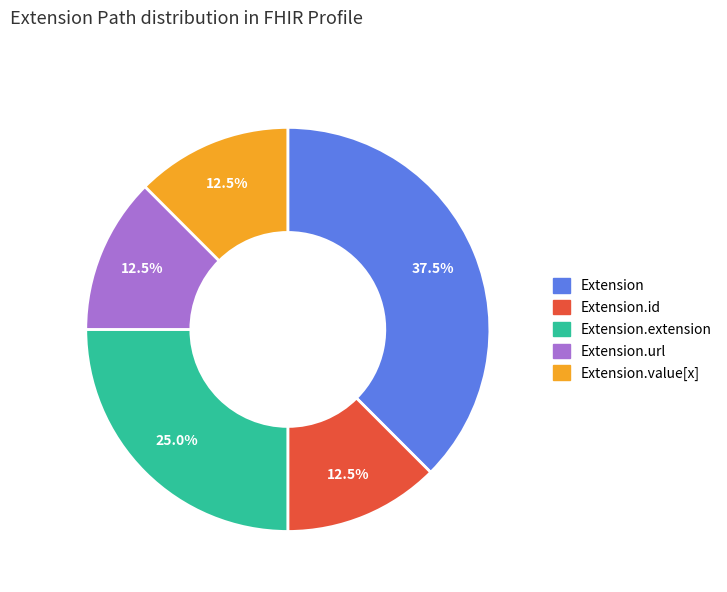

Count the number of slices in the pie.

5